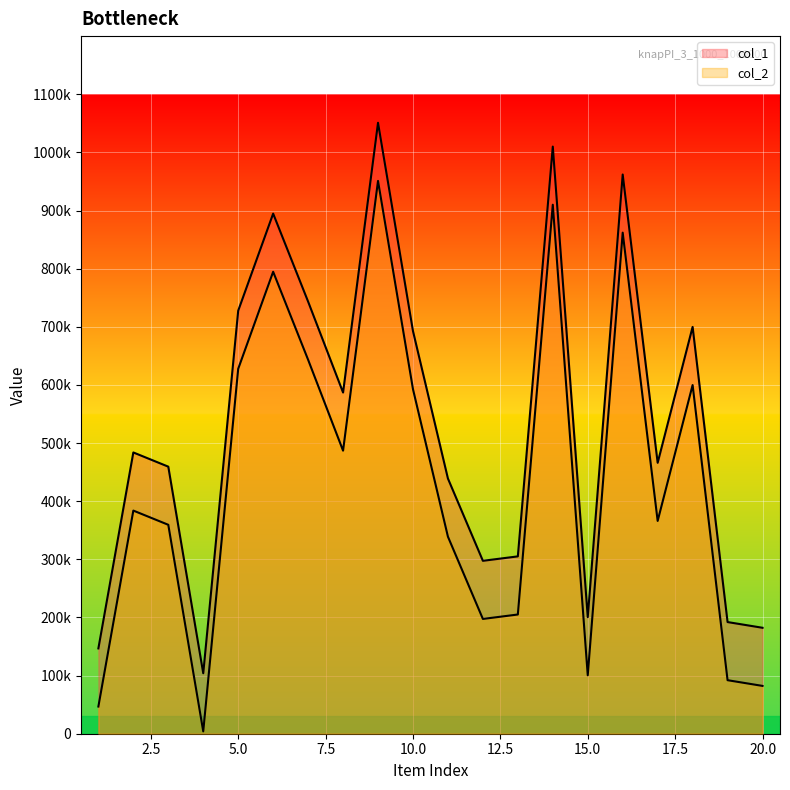

What is the lowest value of the col_1 series?

104030